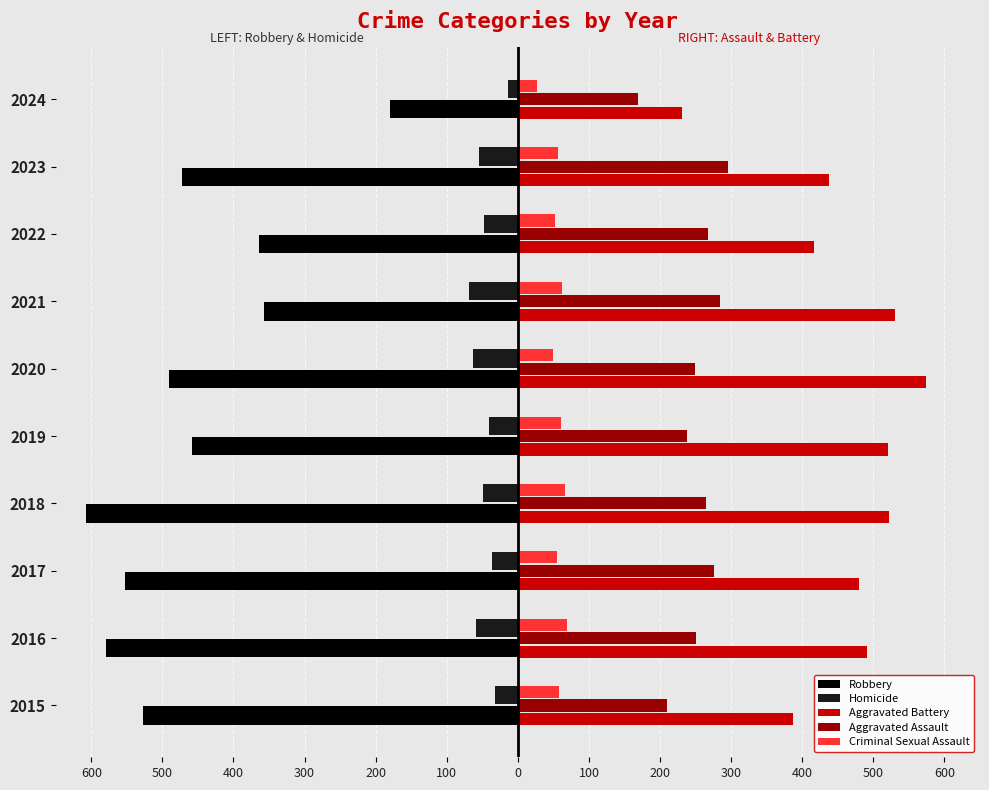

Reading left to right, transcribe all the data shown in this chart.

Robbery: -527	-579	-553	-608	-458	-491	-357	-364	-473	-180
Homicide: -32	-59	-37	-49	-40	-63	-69	-47	-55	-14
Aggravated Battery: 387	491	480	522	520	574	531	417	437	231
Aggravated Assault: 210	250	276	265	238	249	284	267	295	169
Criminal Sexual Assault: 58	69	55	66	61	49	62	52	56	27